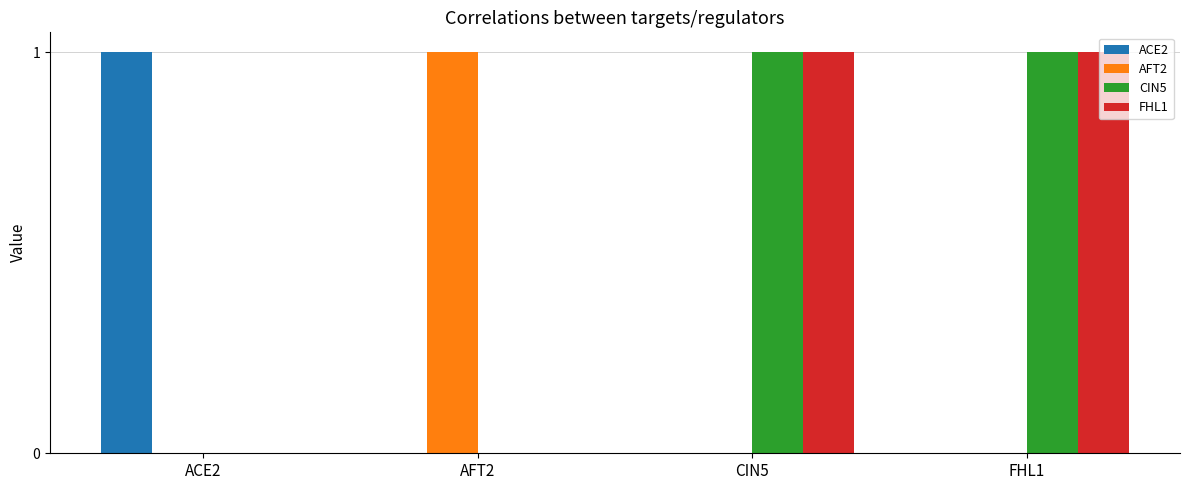

Is the value of AFT2 at FHL1 greater than the value of FHL1 at FHL1?

No